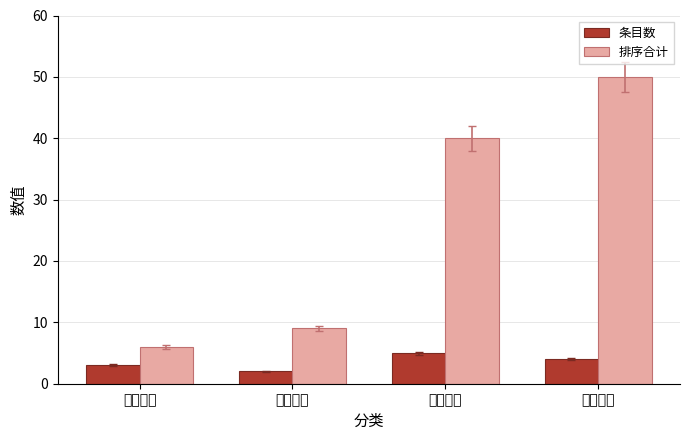

Reading left to right, transcribe all the data shown in this chart.

条目数: 最新活动=3	活动通知=2	最新招募=5	培训通知=4
排序合计: 最新活动=6	活动通知=9	最新招募=40	培训通知=50